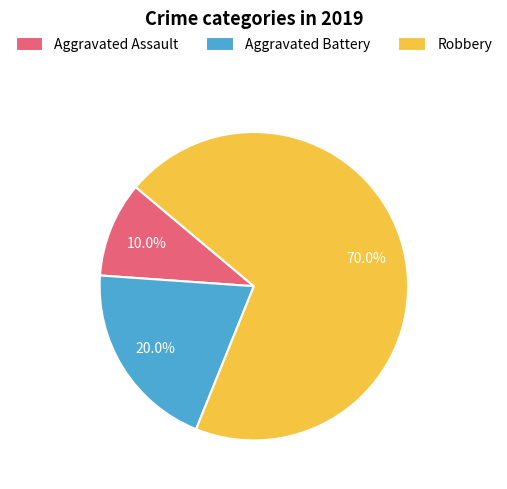

To the nearest percent, what percentage of the pie is Aggravated Battery?

20%